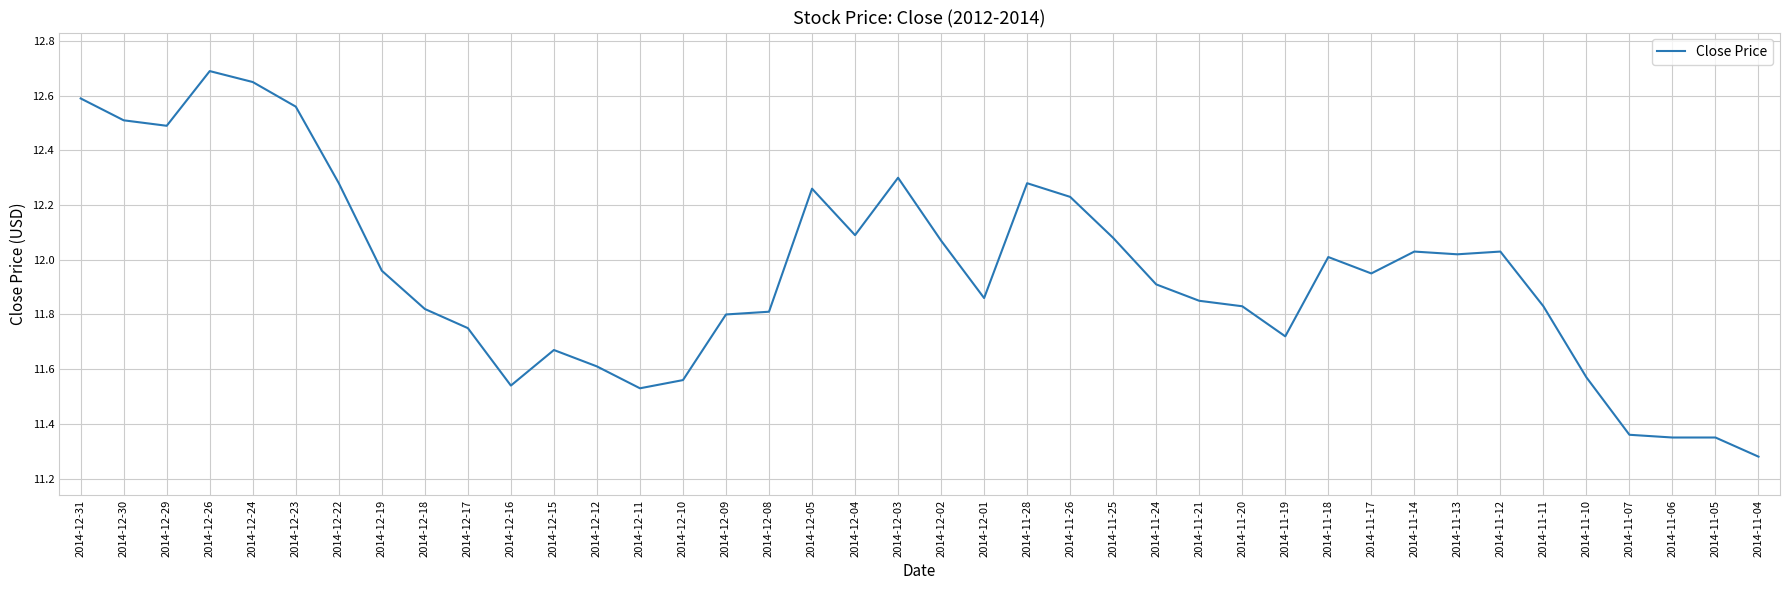

How many lines are shown in the chart?

1